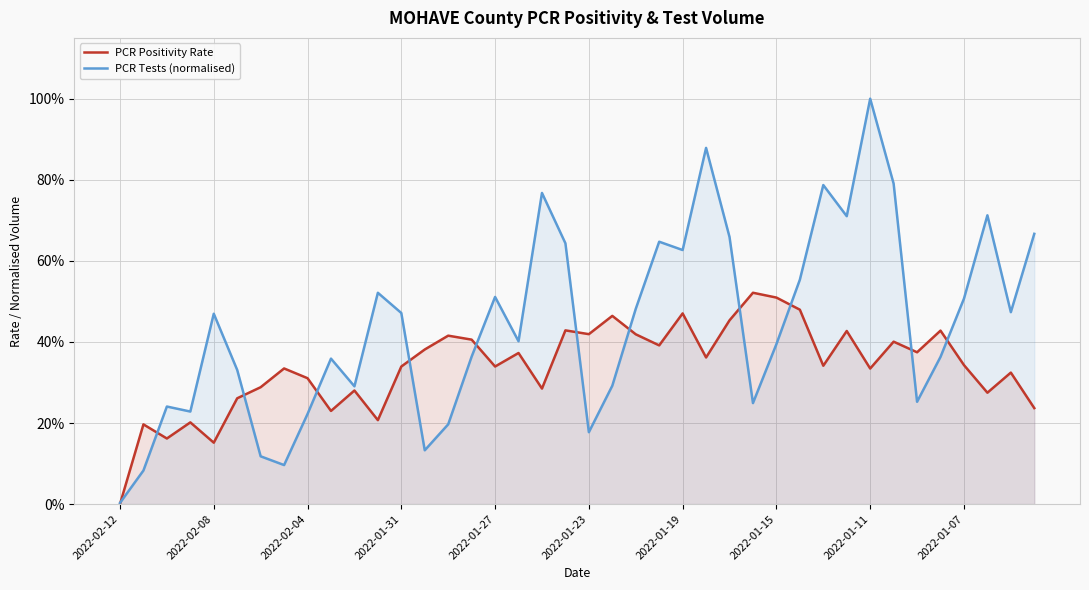

Which has a higher value, 2022-02-04 or 19?

19